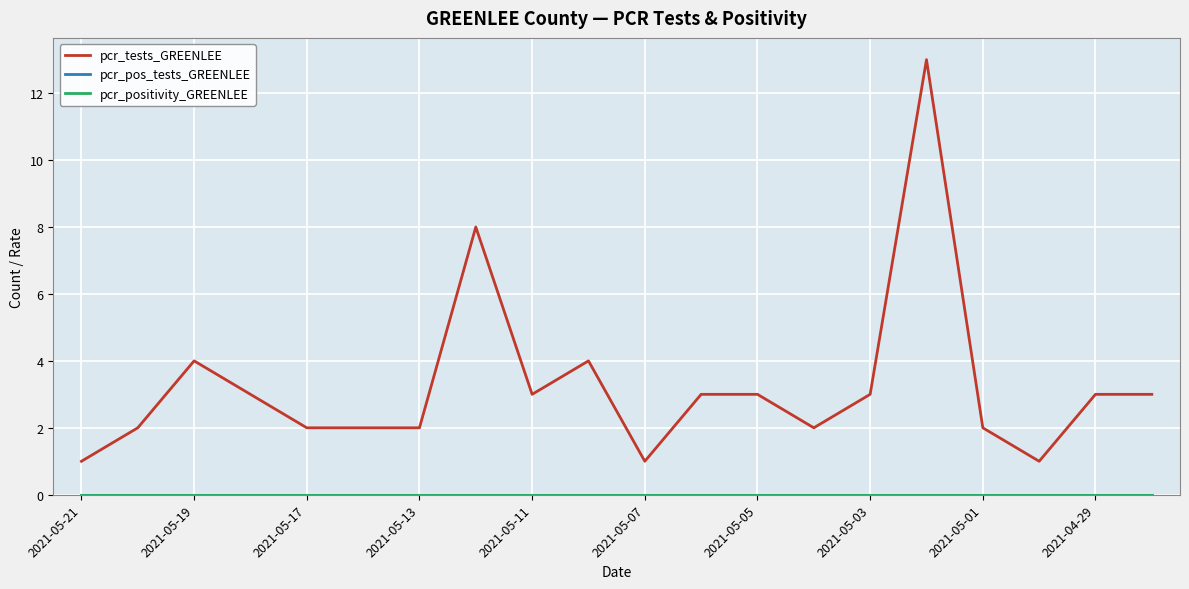

True or false: pcr_tests_GREENLEE has more than 2 points higher than both neighbors.

True